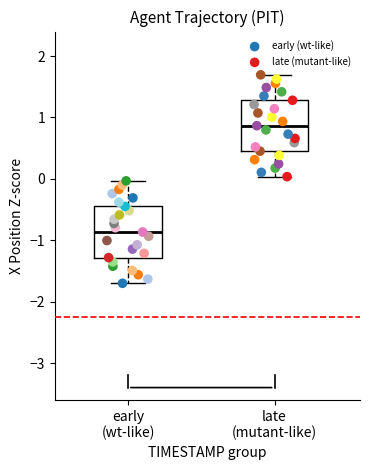

Which series has the largest Y range (max minus min)?

early (wt-like)